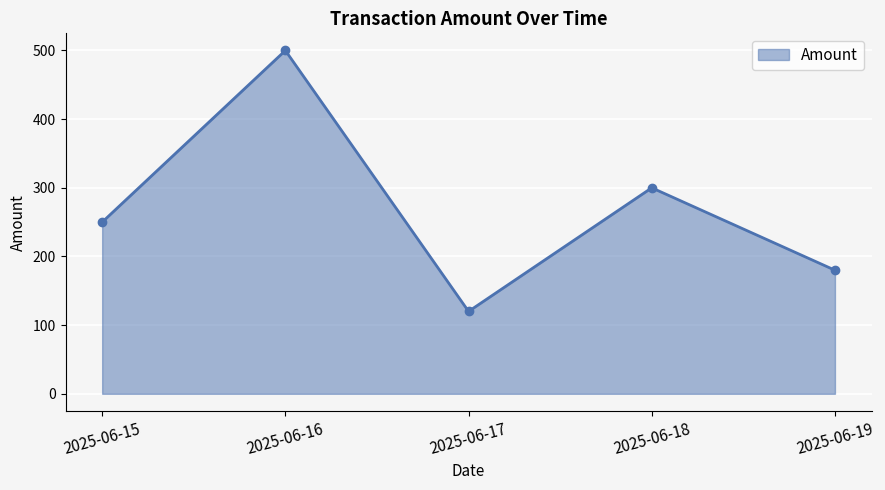

How many lines are shown in the chart?

1